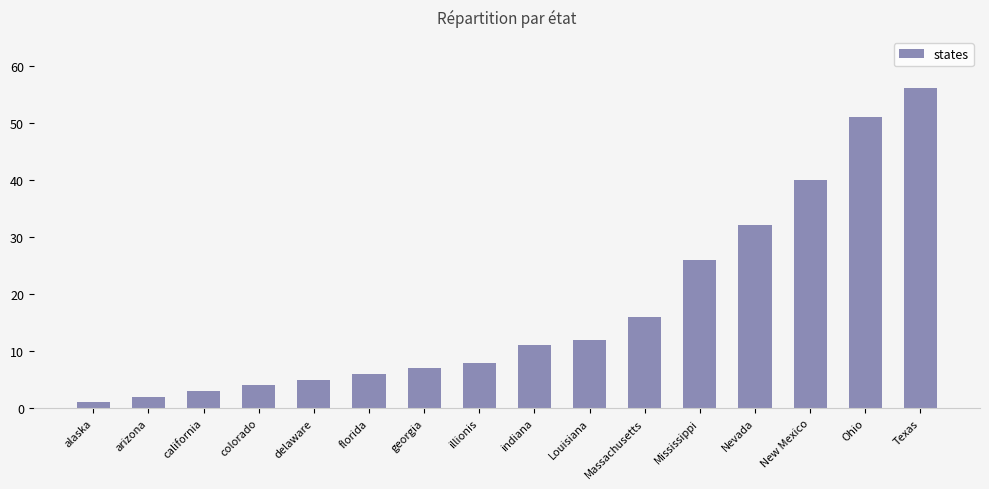

What is the value of the 10th bar from the left?

12